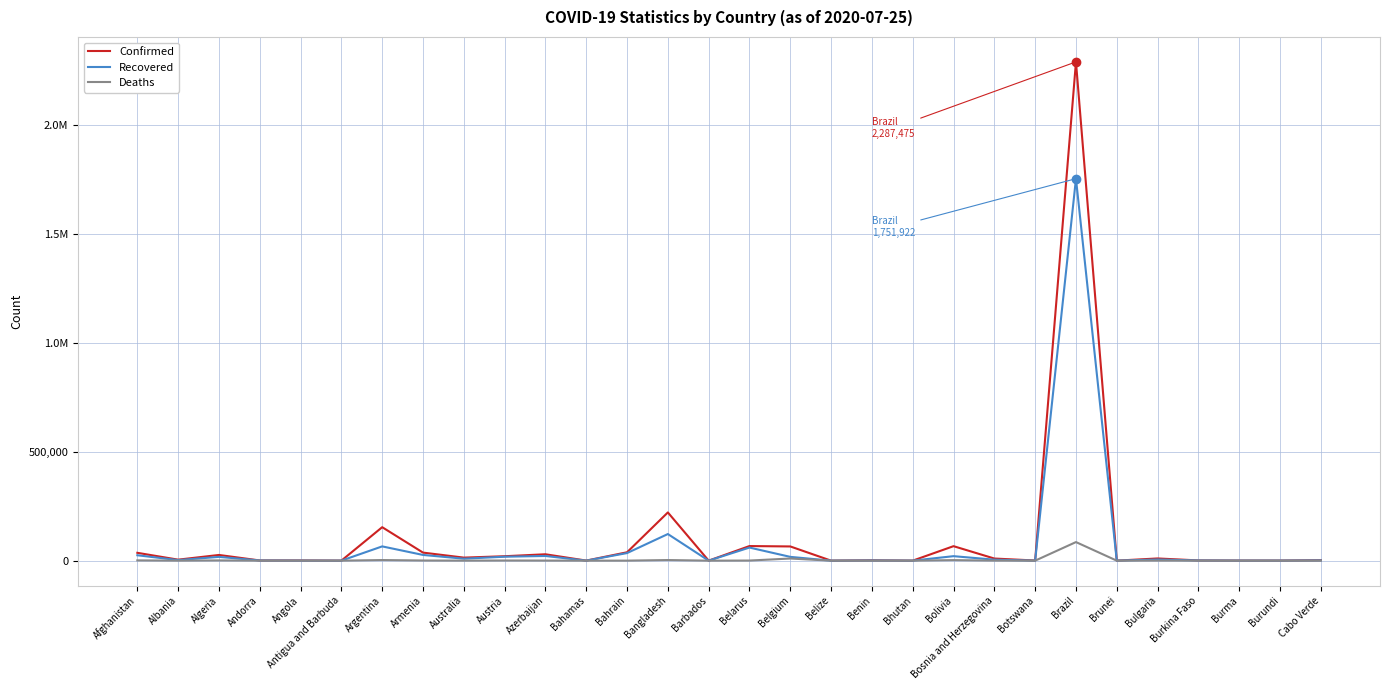

Does the chart have visible grid lines?

Yes